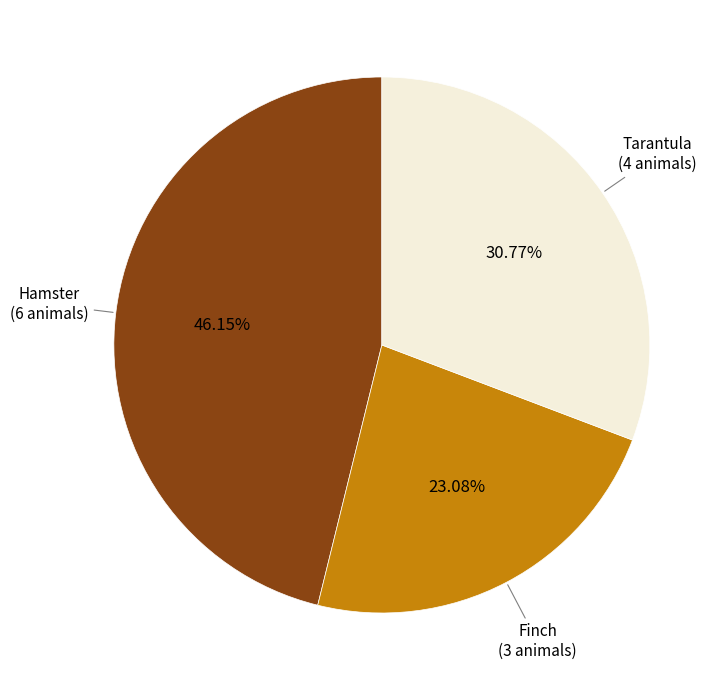

Does any single category account for the majority?

No